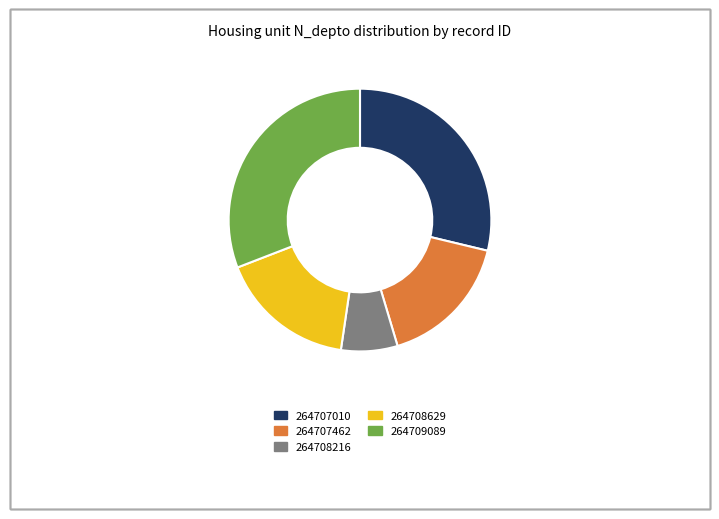

Combined, do 264709089 and 264707462 account for over 50%?

No